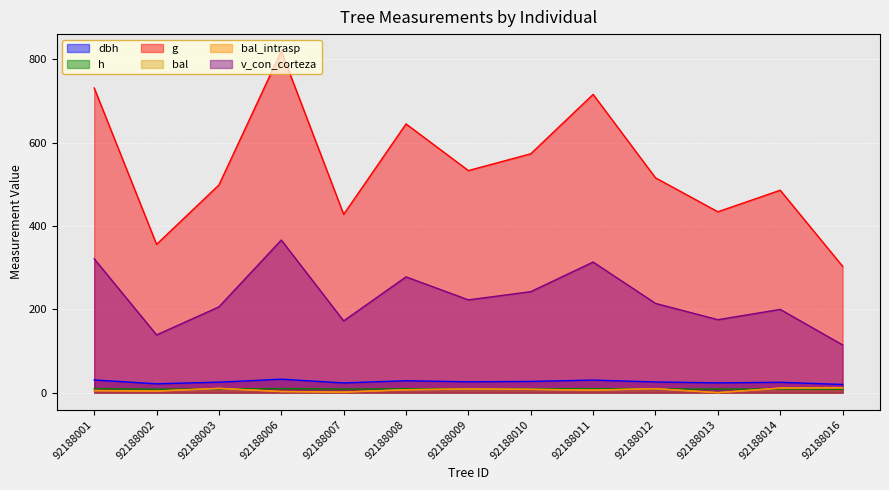

Does the chart display data point markers on the line(s)?

No